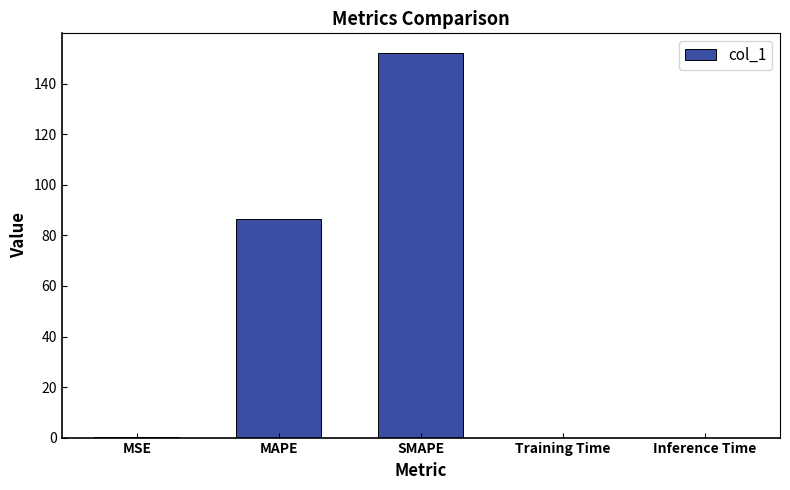

True or false: the data shows 86.5 at MAPE.

True